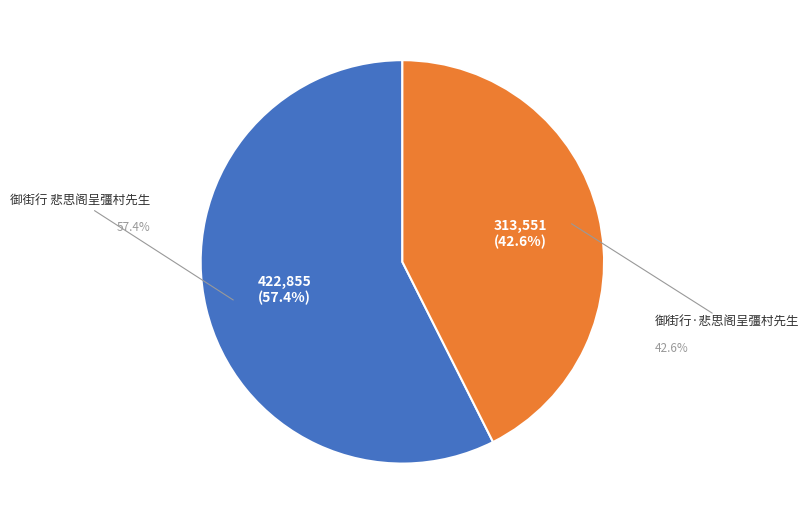

Which slice is the smallest?

御街行·悲思阁呈彊村先生